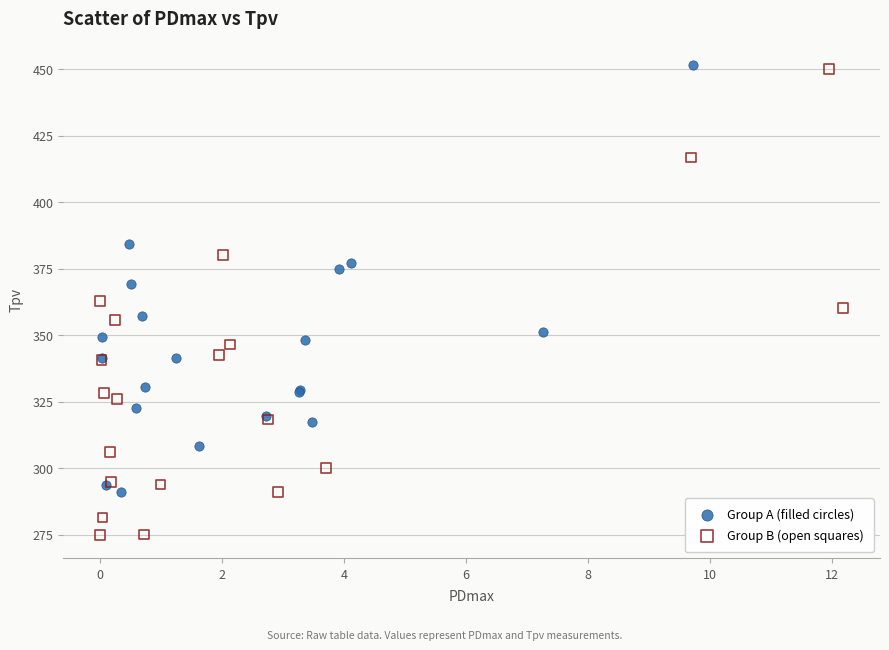

Which series contains the lowest Y value?

Group B (open squares)